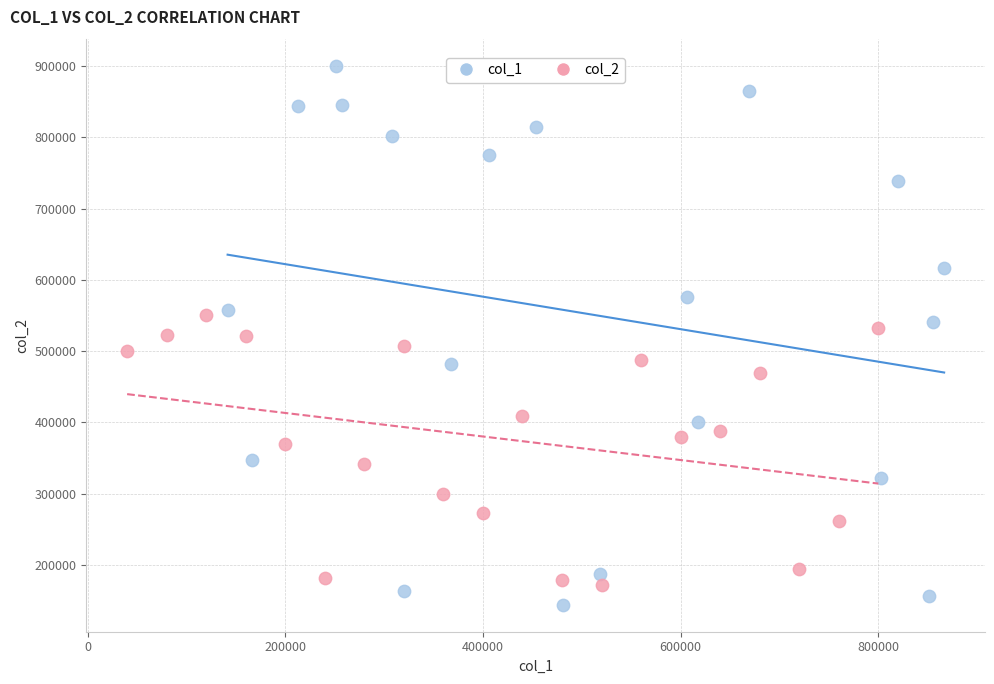

Which series contains the highest Y value?

col_1